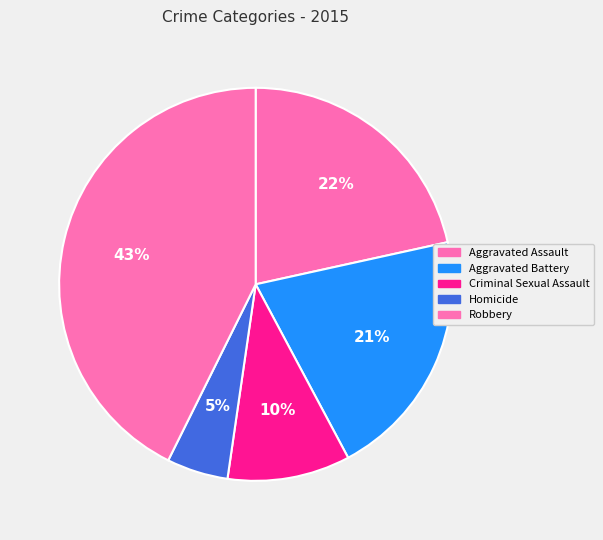

Rank the categories by value from lowest to highest.

Homicide, Criminal Sexual Assault, Aggravated Battery, Aggravated Assault, Robbery